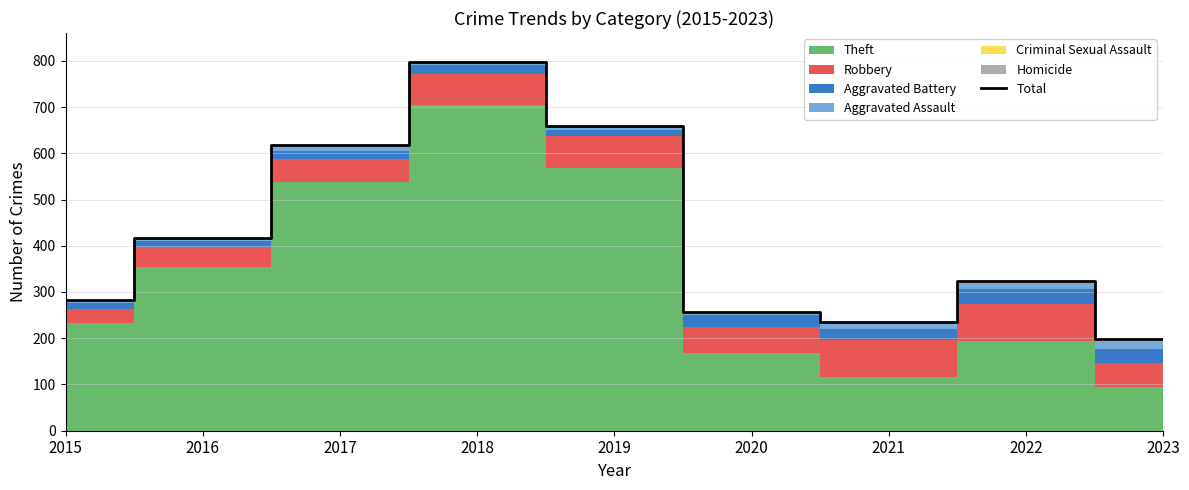

Where is the first local maximum?

2018